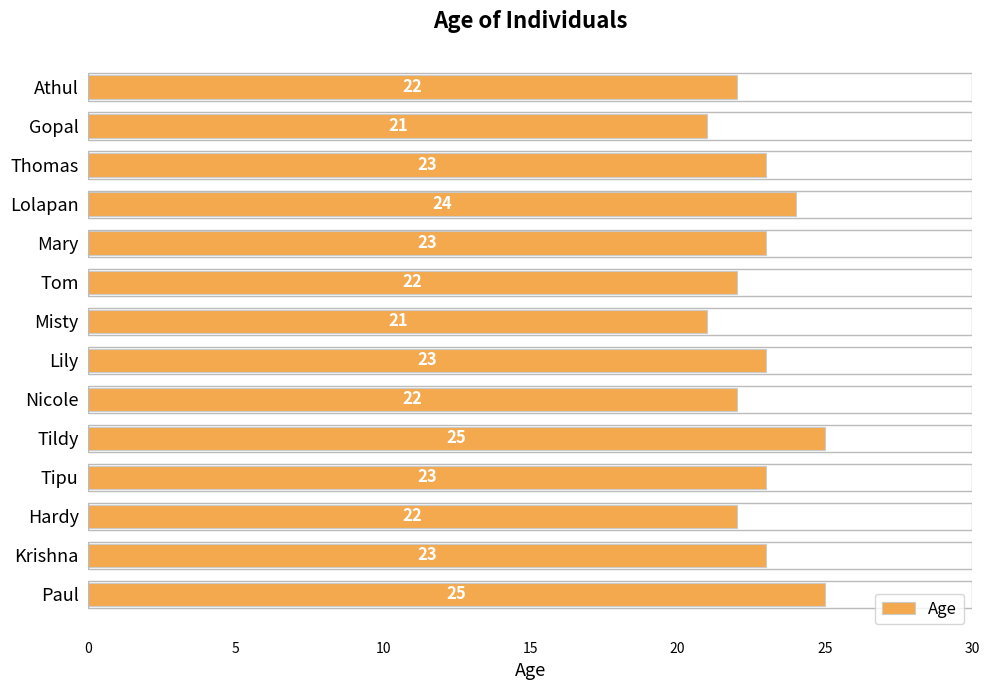

The chart shows a value of 10 at Athul. True or false?

False